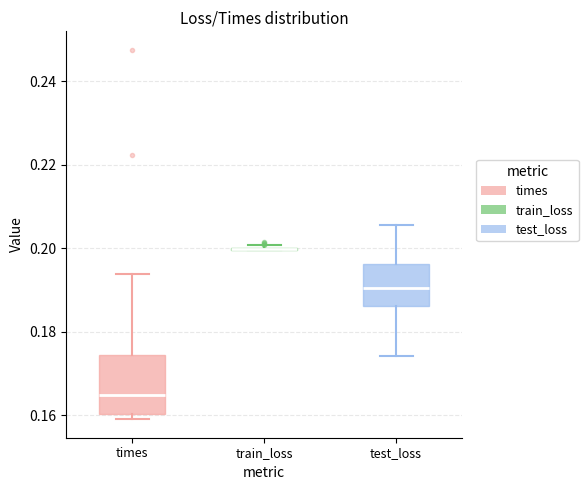

Comparing the boxes themselves (not the whiskers), which one is the tallest?

times